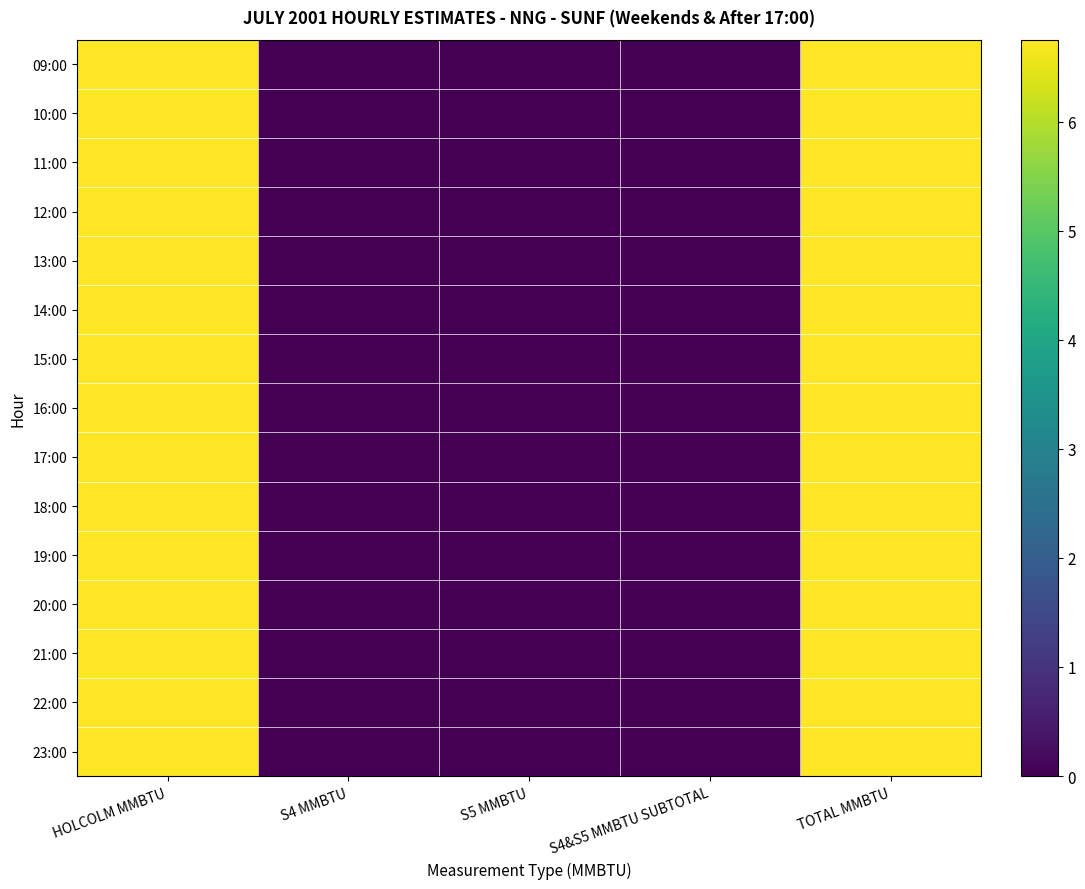

Rank the series at S4&S5 MMBTU SUBTOTAL from lowest to highest value.

09:00, 10:00, 11:00, 12:00, 13:00, 14:00, 15:00, 16:00, 17:00, 18:00, 19:00, 20:00, 21:00, 22:00, 23:00